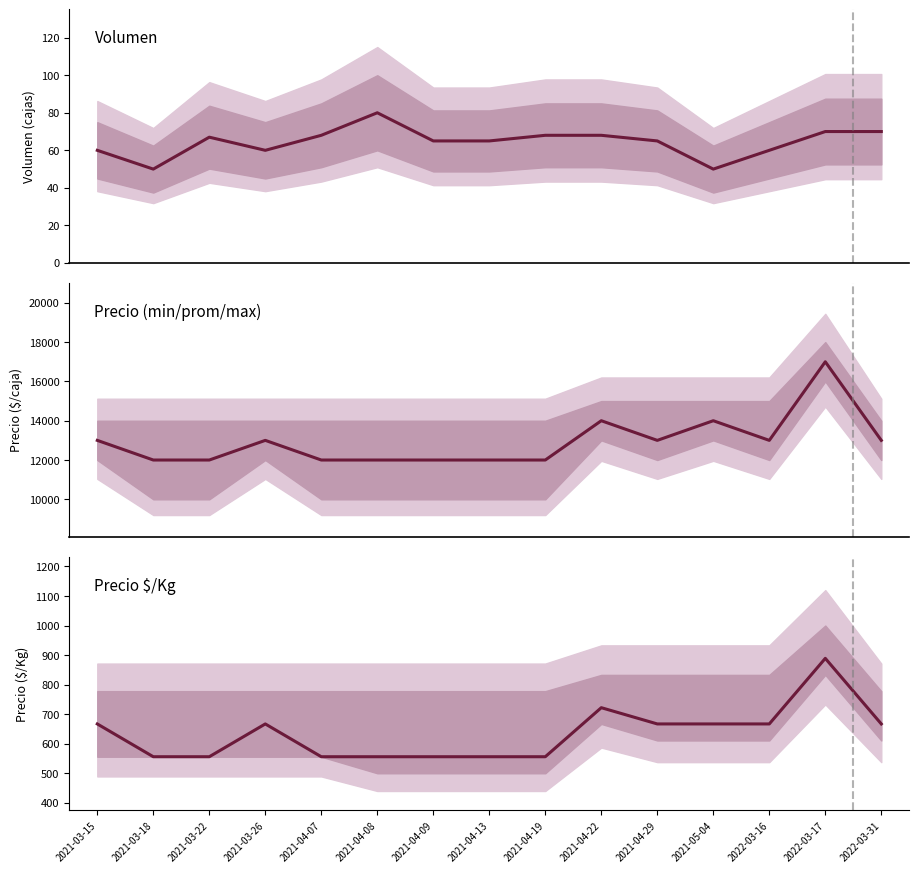

True or false: Volumen and Precio promedio ponderado cross at least once.

False